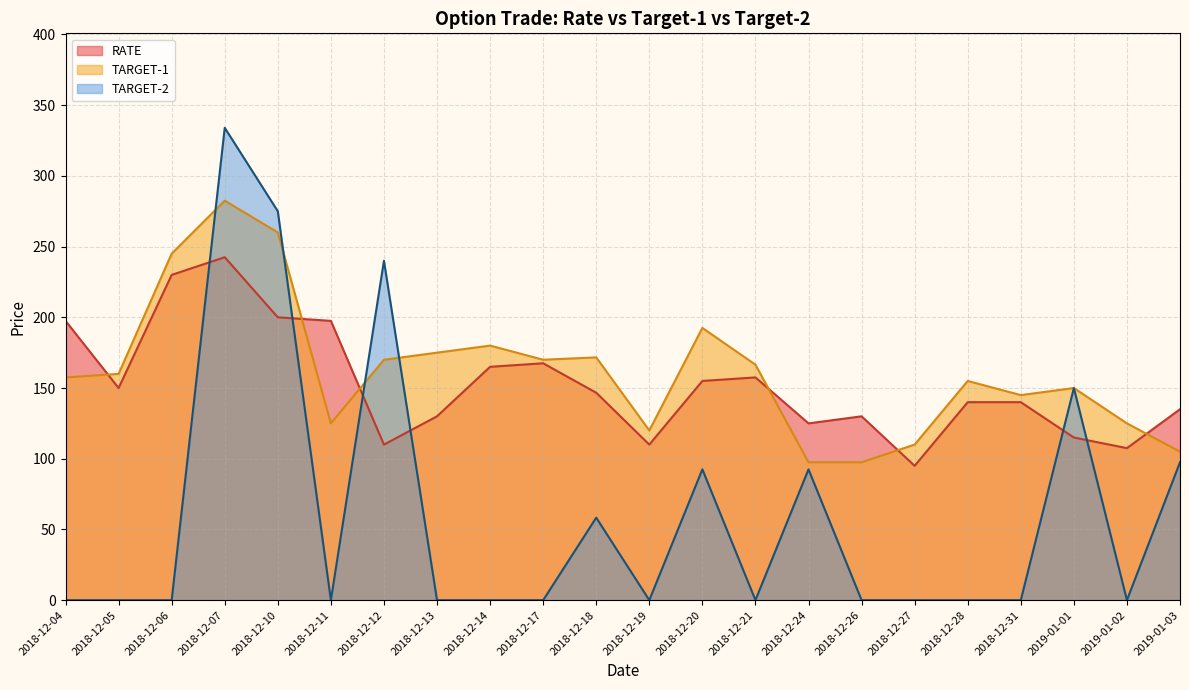

What position from the right is 2018-12-11?

17